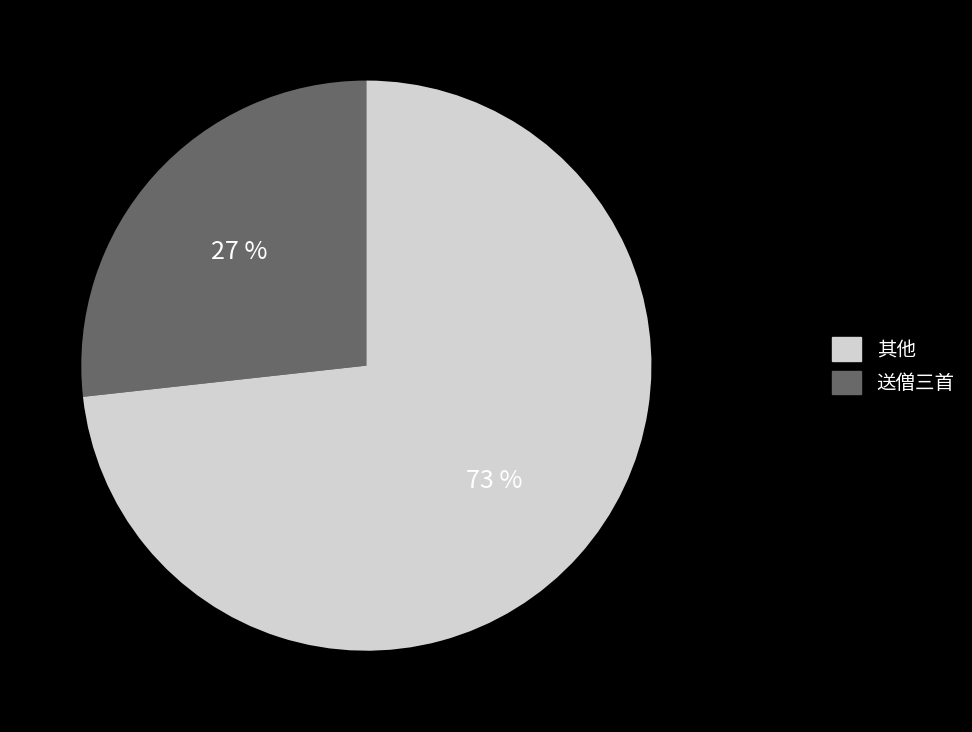

Is there a majority slice in this chart?

Yes